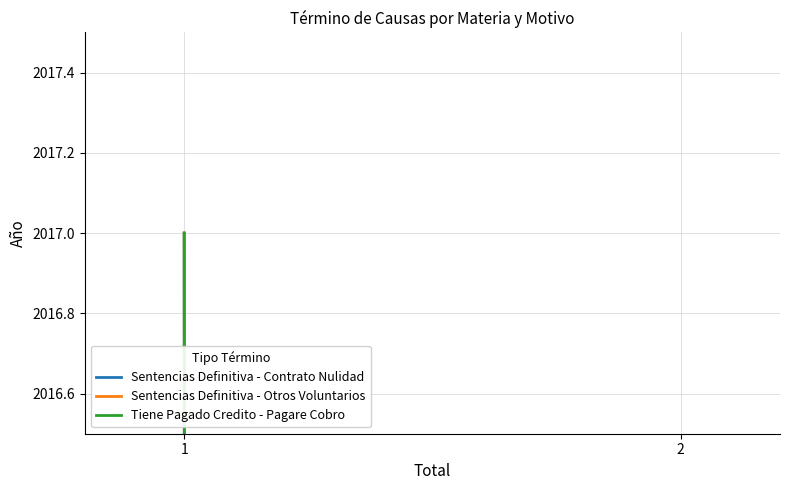

Which has a higher value, 1 or 2?

1